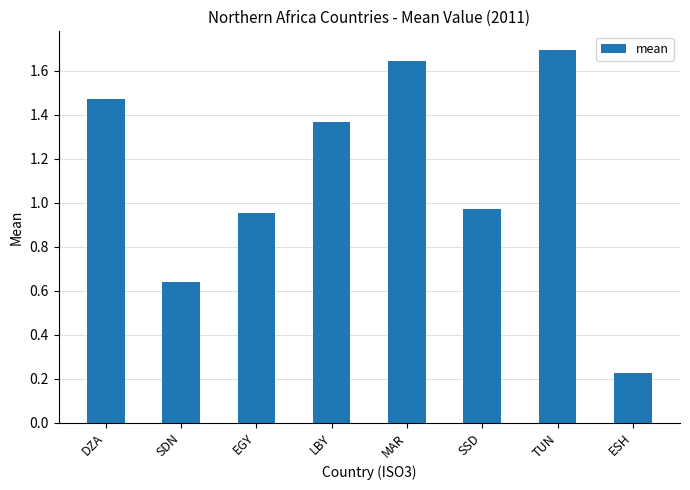

What is the change in value from SSD to TUN?

+0.7